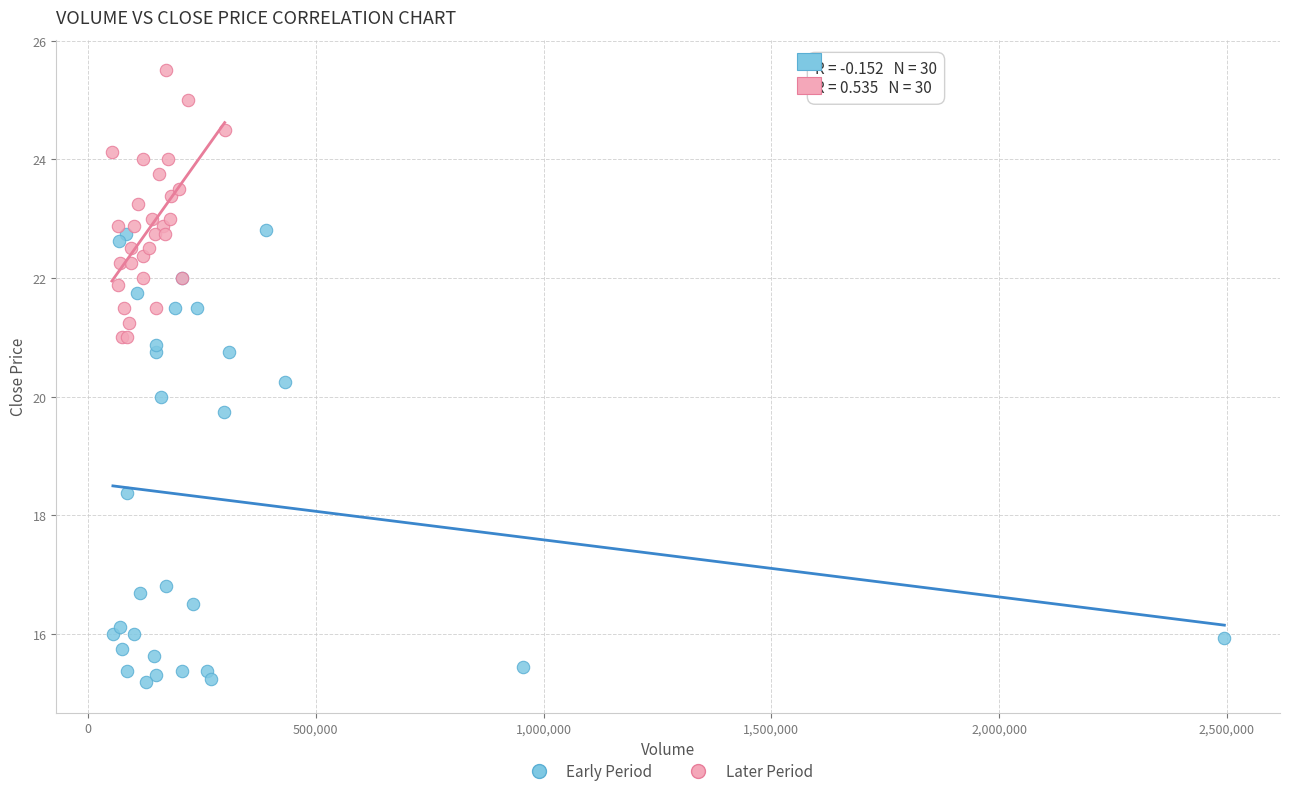

Which series contains the lowest Y value?

Early Period